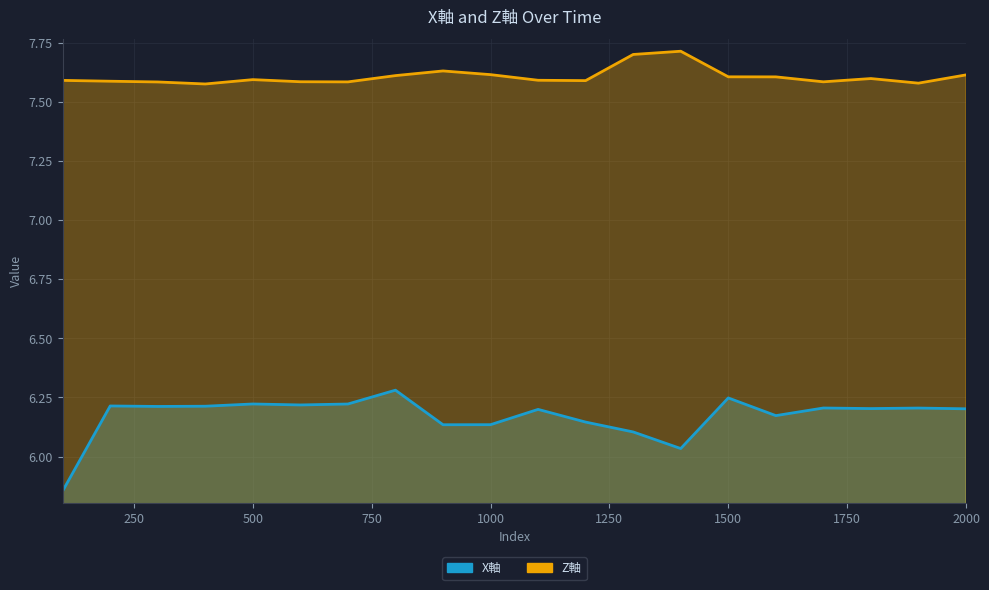

What is the difference between the maximum and minimum values in the Z軸 series?

0.1